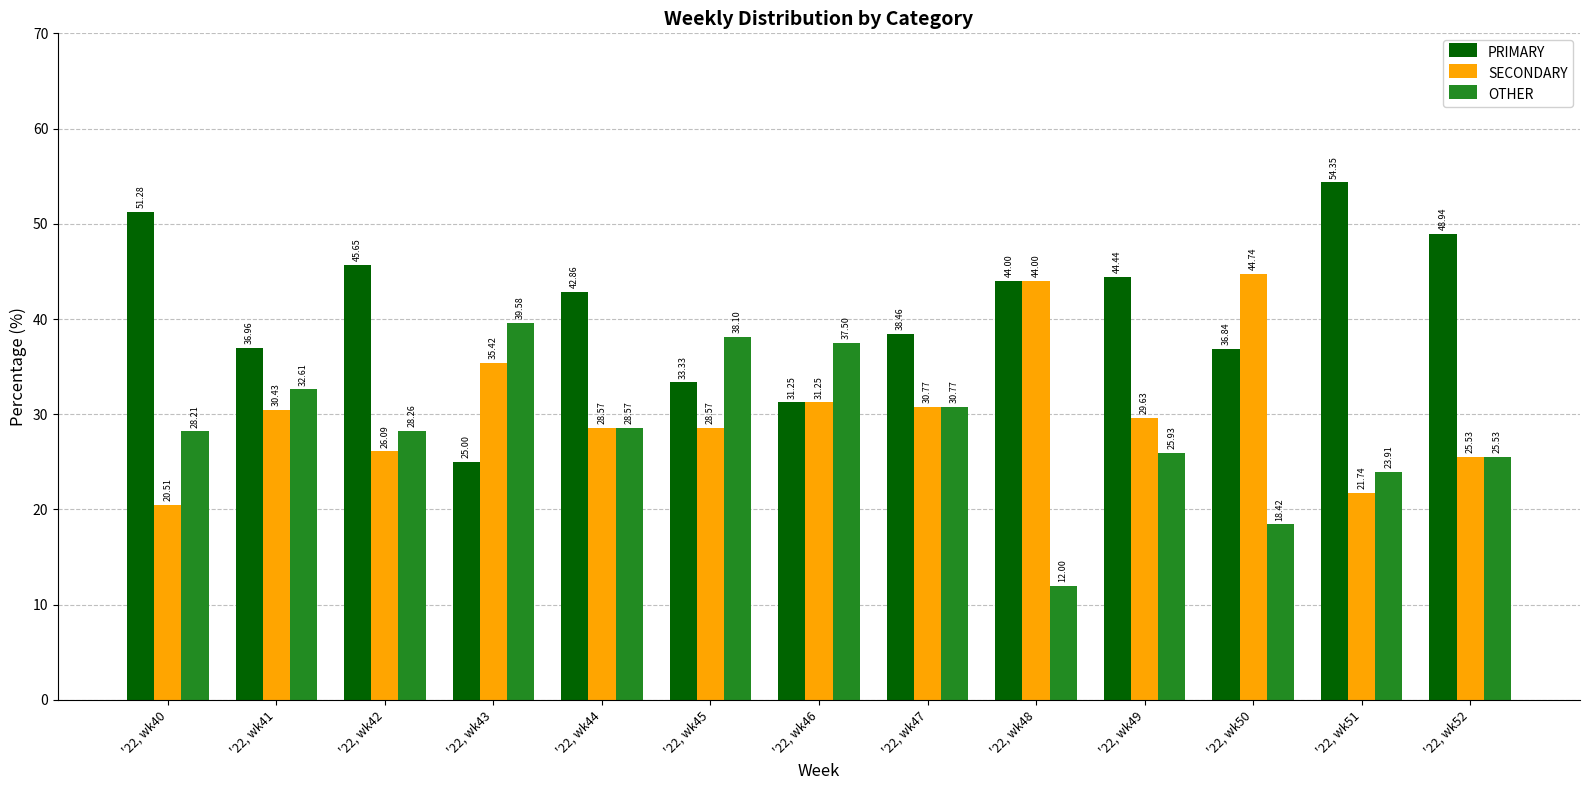

What is the sum of the OTHER values at '22, wk50 and '22, wk44?

47.0